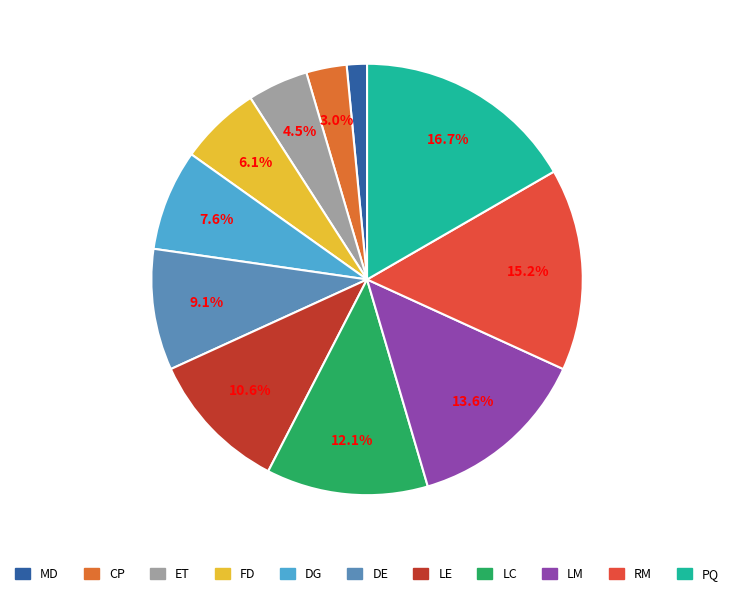

Is there any slice that represents more than half of the pie?

No